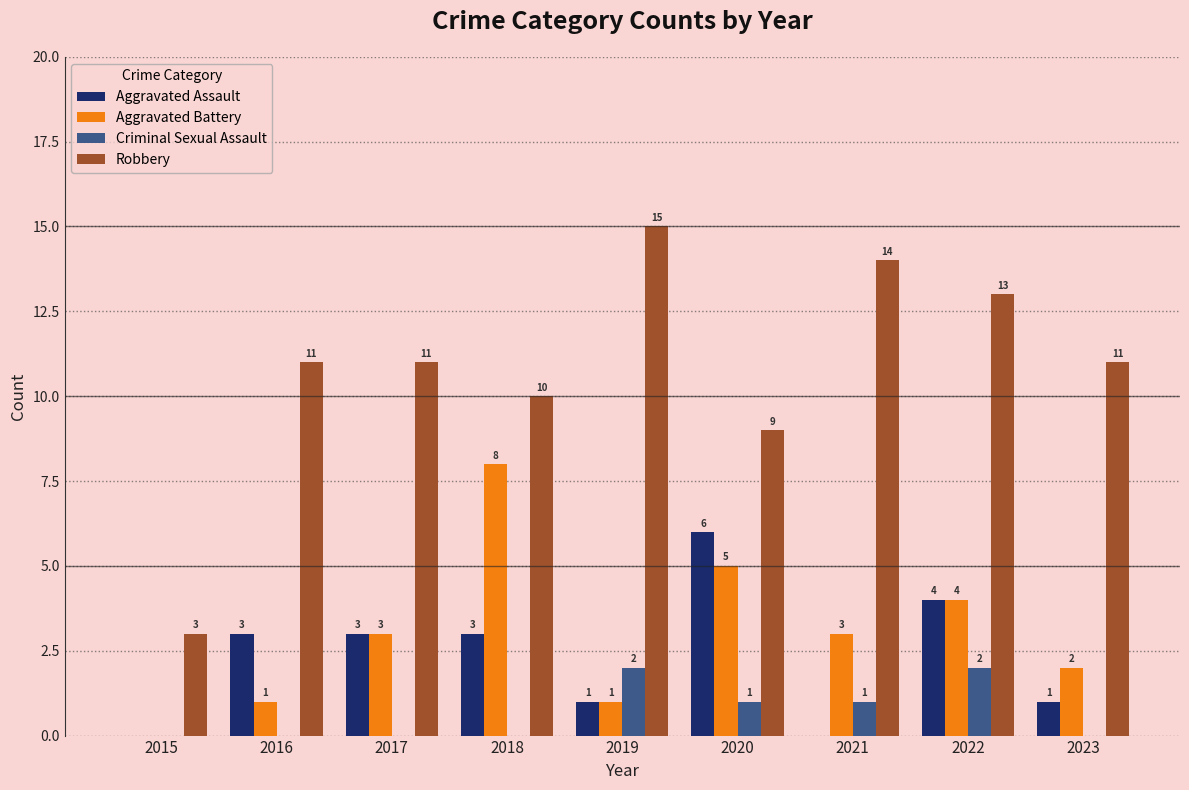

Count the number of data series in this chart.

4